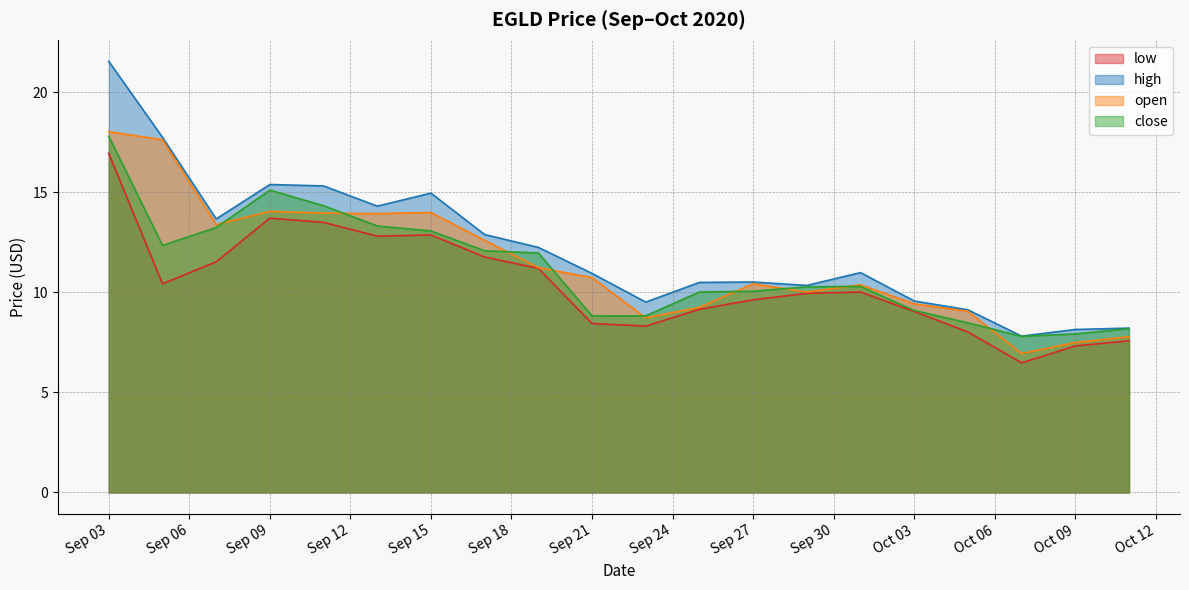

At which label does open reach its peak?

Sep 03